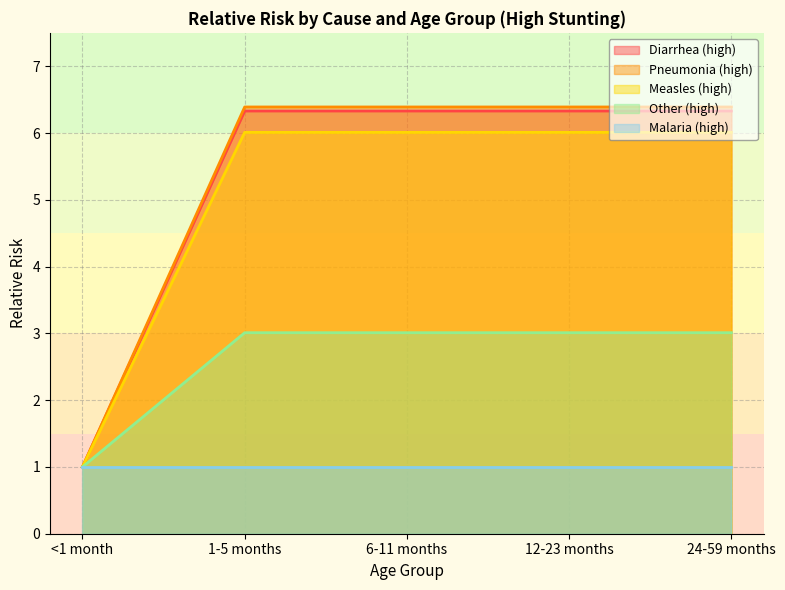

What is the value of the Measles (high) point at the 1st from the left?

1.0